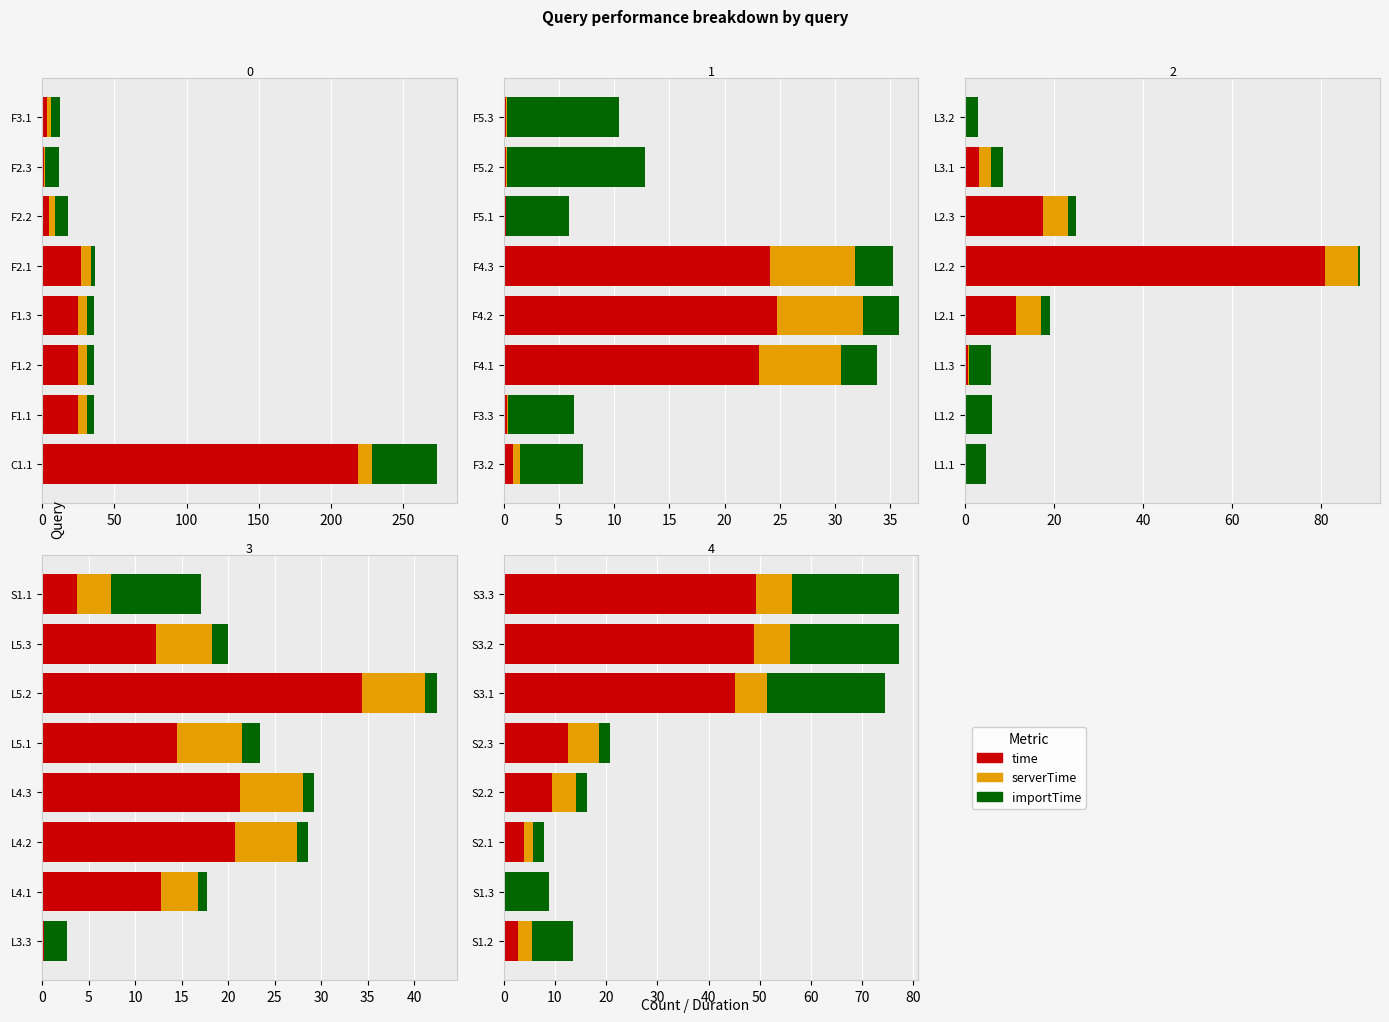

The importTime series shows 14.7 at S3.2. True or false?

False